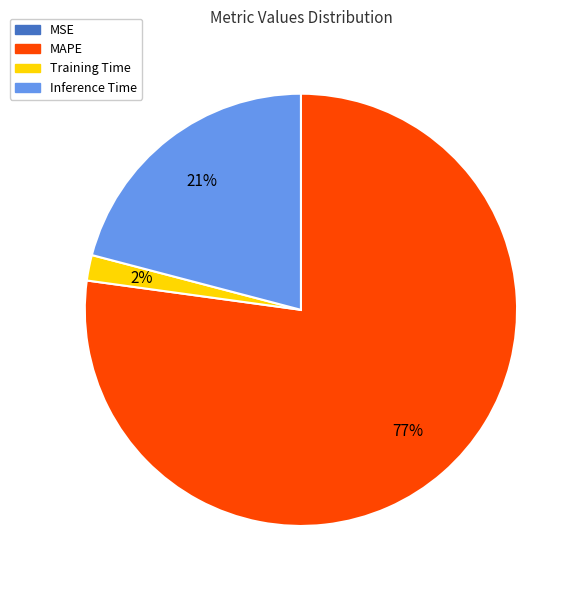

To the nearest percent, what is the average slice percentage?

25%